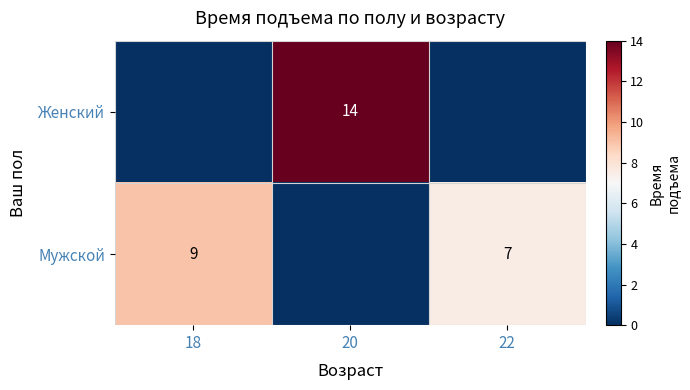

Is it true that Мужской equals 7 at 22?

True